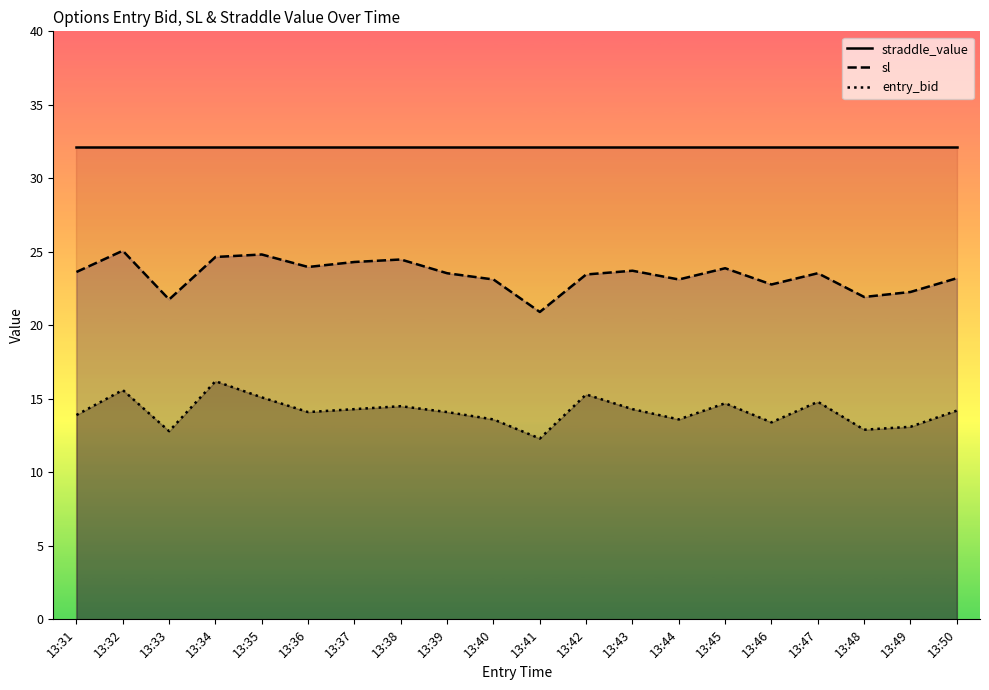

Reading left to right, list all the values displayed in this chart.

straddle_value: 32.1	32.1	32.1	32.1	32.1	32.1	32.1	32.1	32.1	32.1	32.1	32.1	32.1	32.1	32.1	32.1	32.1	32.1	32.1	32.1
sl: 23.6	25.1	21.8	24.6	24.8	24.0	24.3	24.5	23.5	23.1	20.9	23.5	23.7	23.1	23.9	22.8	23.5	21.9	22.3	23.2
entry_bid: 13.9	15.6	12.8	16.2	15.1	14.1	14.3	14.5	14.1	13.6	12.3	15.3	14.3	13.6	14.7	13.4	14.8	12.9	13.1	14.2